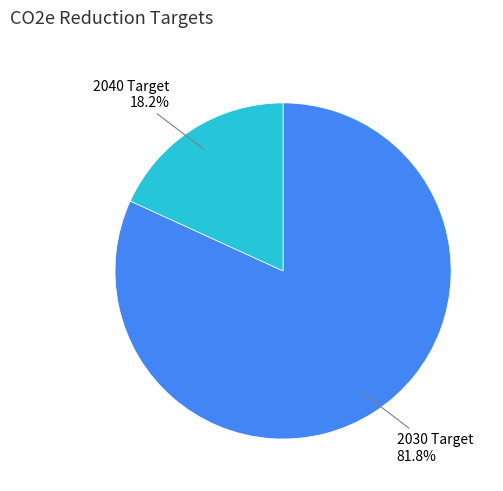

Does 2040 Target account for over 50% of the chart?

No